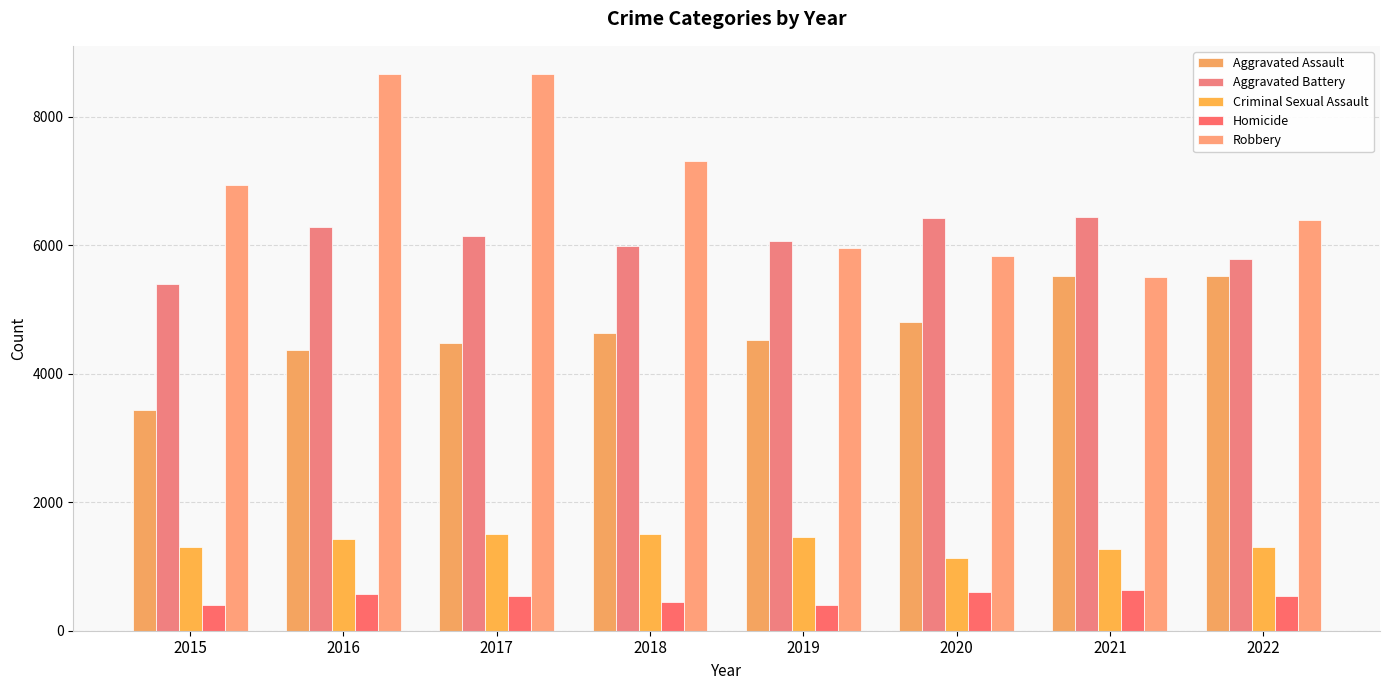

Reading right to left, list all the values displayed in this chart.

Aggravated Assault: 5517	5522	4798	4521	4641	4486	4367	3433
Aggravated Battery: 5791	6439	6417	6071	5992	6146	6292	5396
Criminal Sexual Assault: 1310	1275	1129	1457	1506	1505	1429	1309
Homicide: 533	632	607	395	451	539	571	394
Robbery: 6391	5502	5838	5956	7306	8669	8671	6944